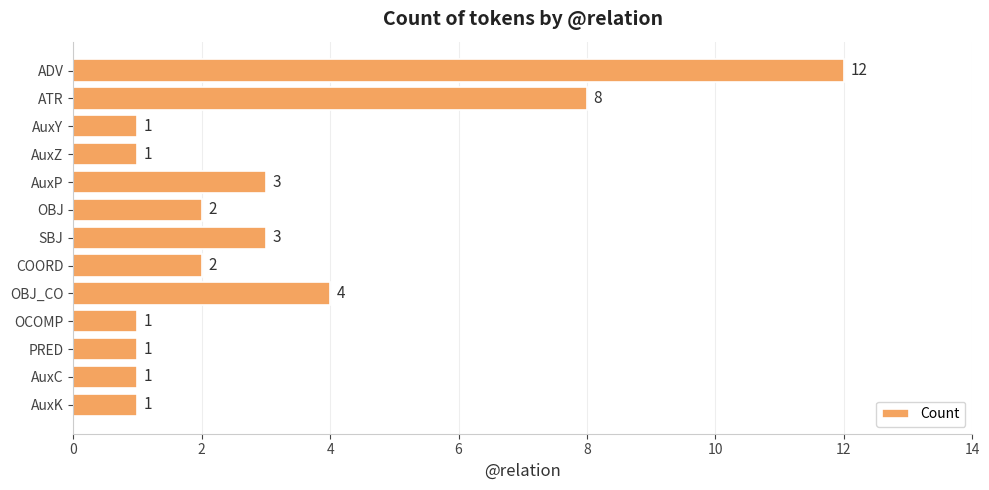

What is the difference between the maximum and minimum values?

11